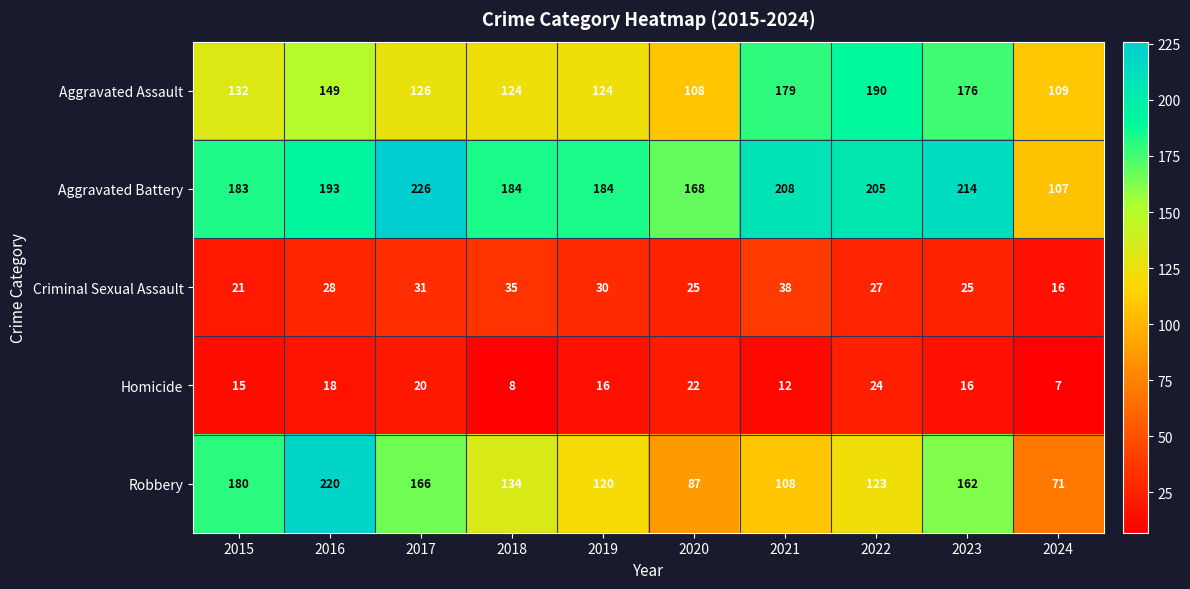

Count the Homicide values in the range 12 to 20.

6